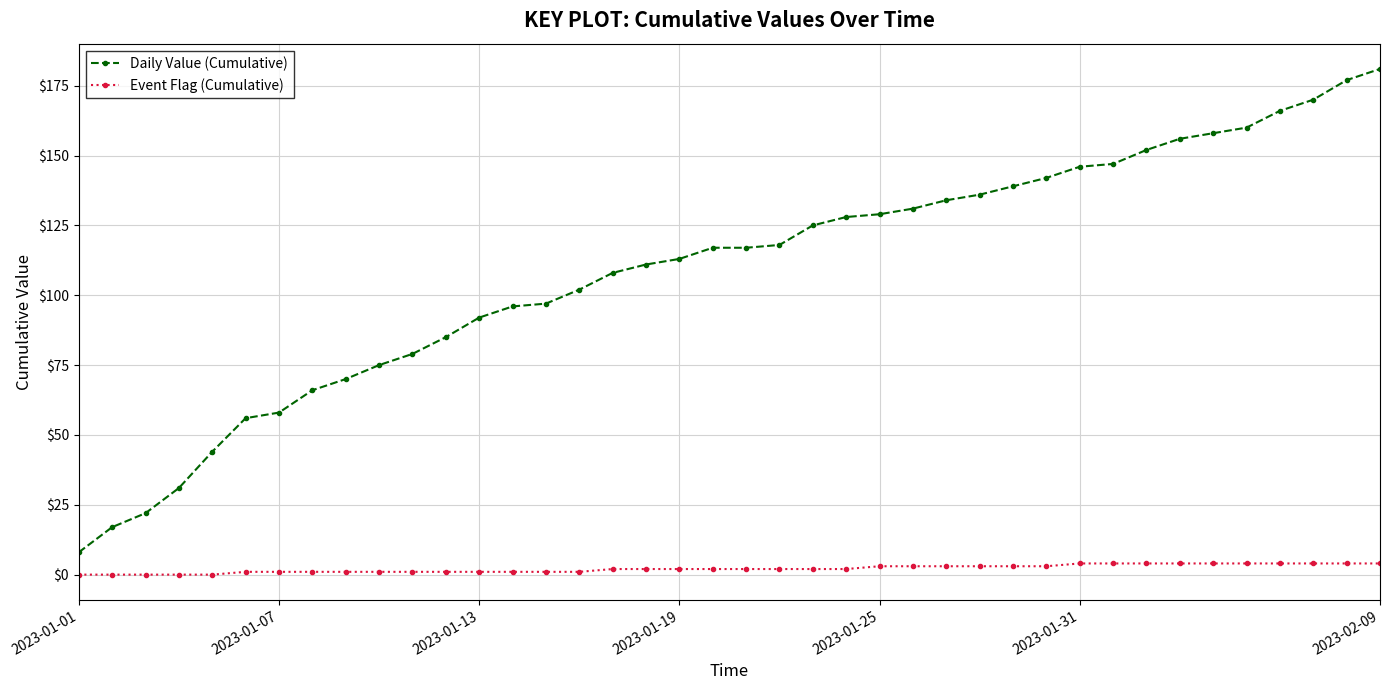

True or false: Daily Value (Cumulative) and Event Flag (Cumulative) intersect in this chart.

False